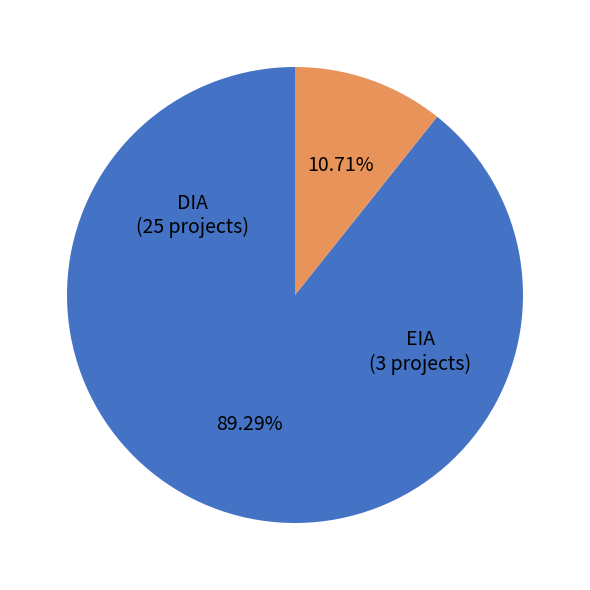

What is the ratio of the value at DIA to the value at EIA?

8.3